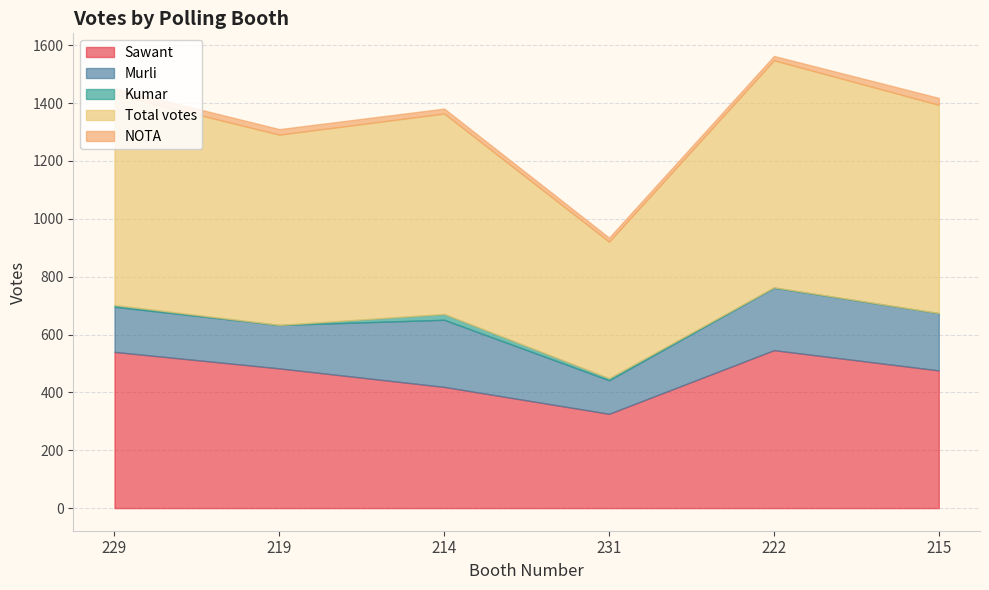

True or false: Total votes has a value of 785 at 222.

True